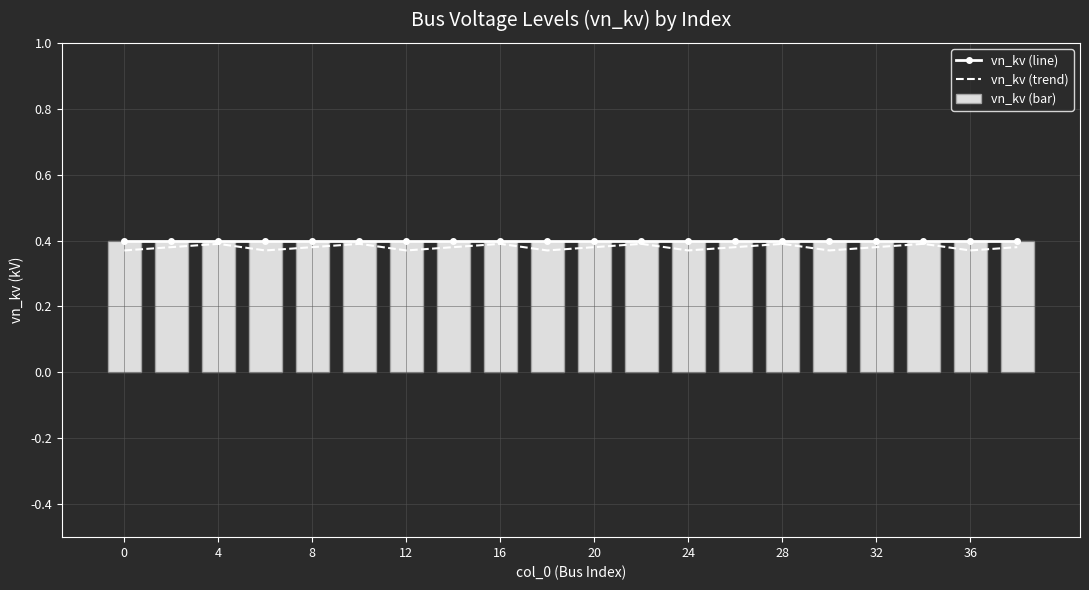

Is it true that vn_kv (line) equals 0.4 at 36?

True